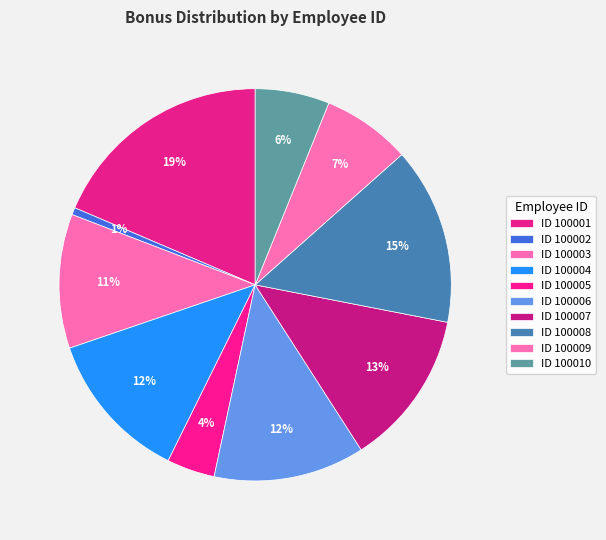

Which category has the smallest portion of the pie?

100002